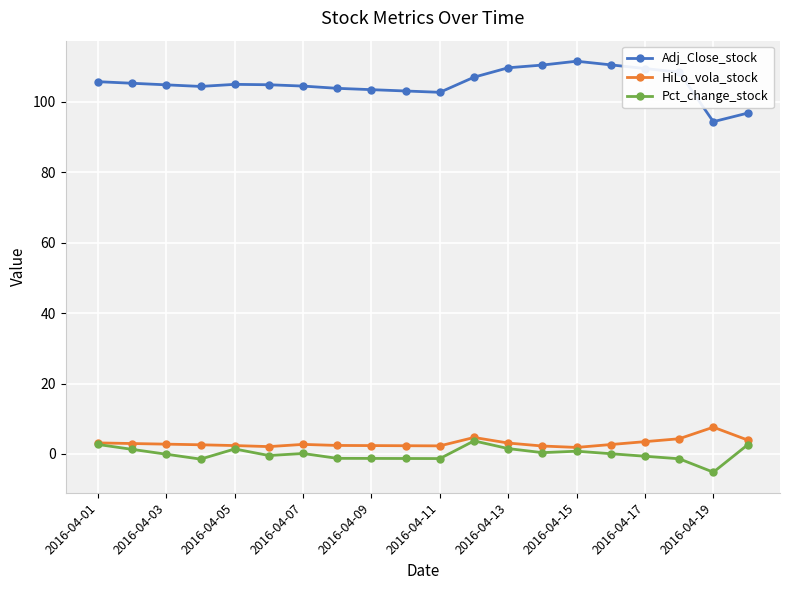

Which series has the largest total across all categories?

Adj_Close_stock